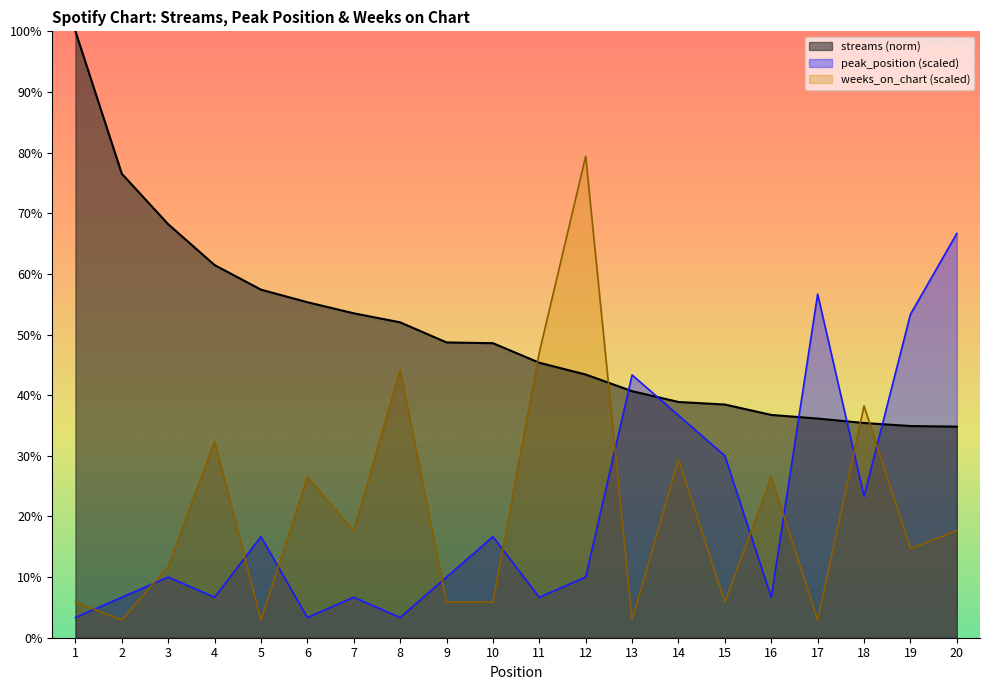

How many interior local peaks does the weeks_on_chart (scaled) series have?

7